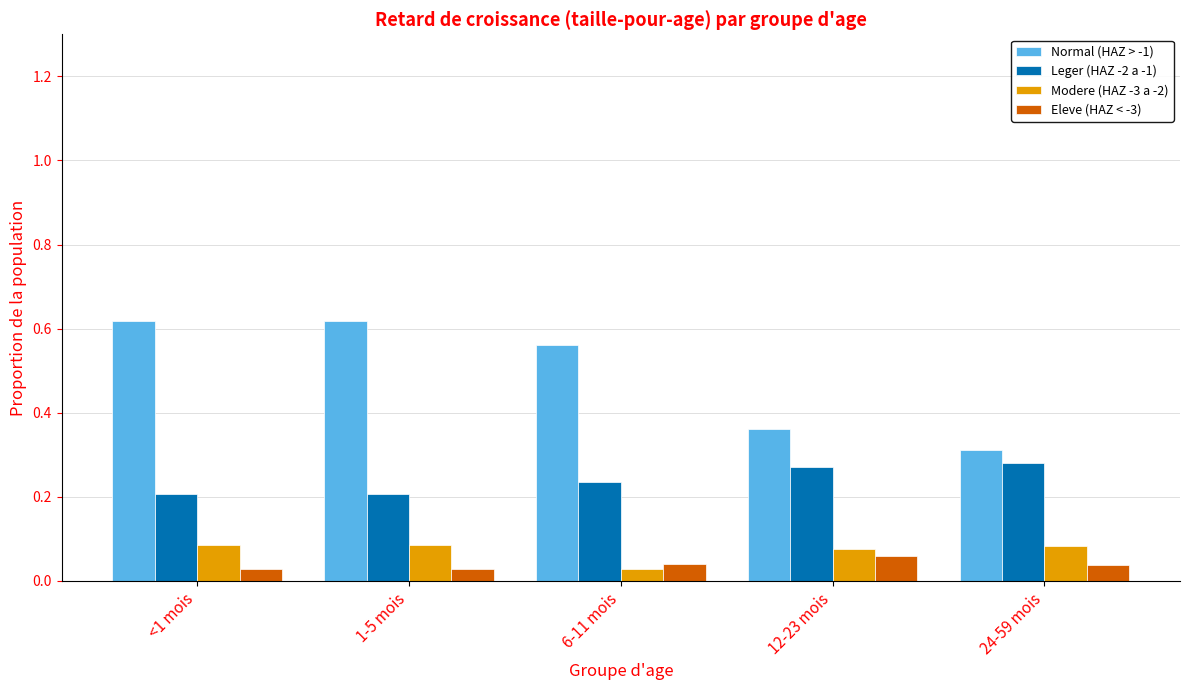

What are all the series names shown in the legend?

Normal (HAZ > -1), Leger (HAZ -2 a -1), Modere (HAZ -3 a -2), Eleve (HAZ < -3)